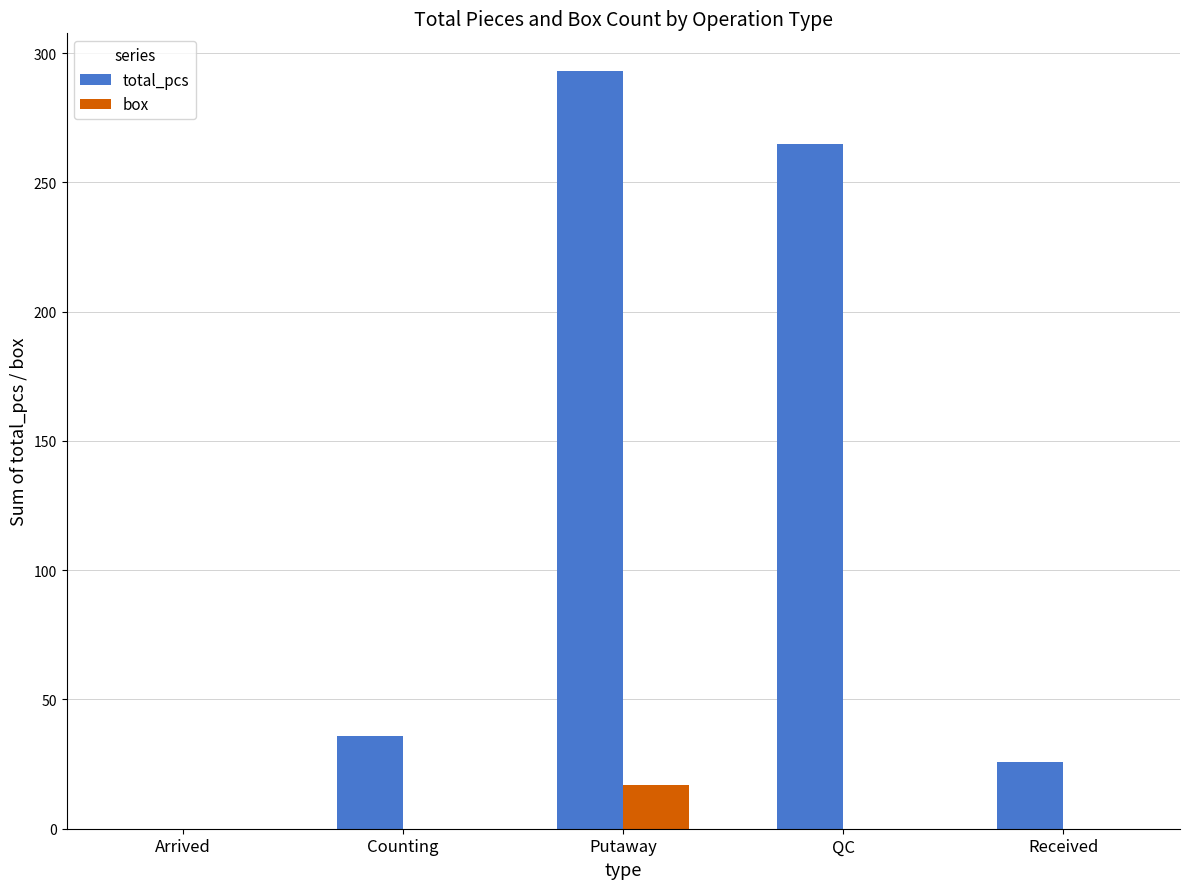

Between Counting and QC, which series saw the biggest shift?

total_pcs